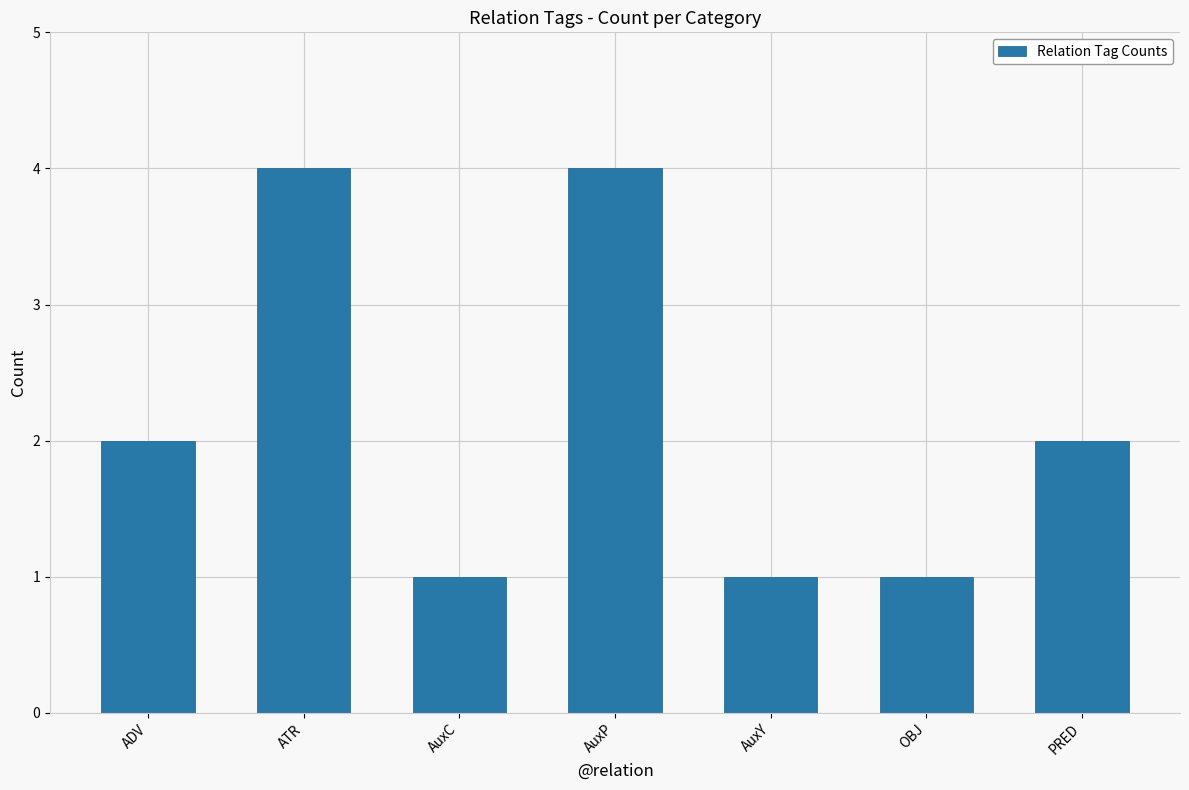

How many bars are there in total?

7